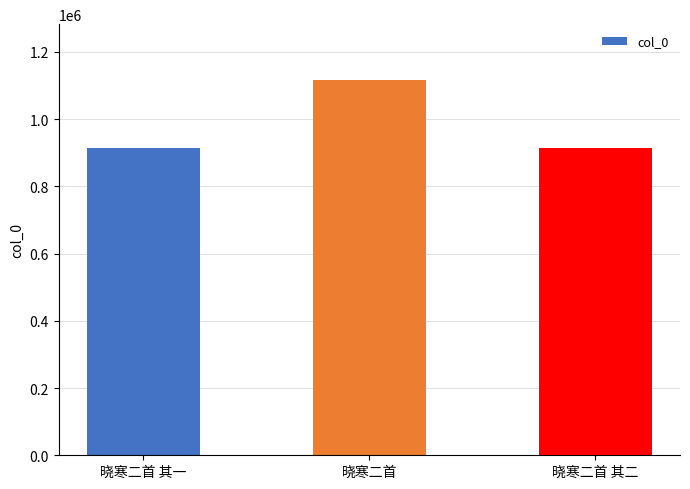

What is the maximum value shown in the chart?

1115413